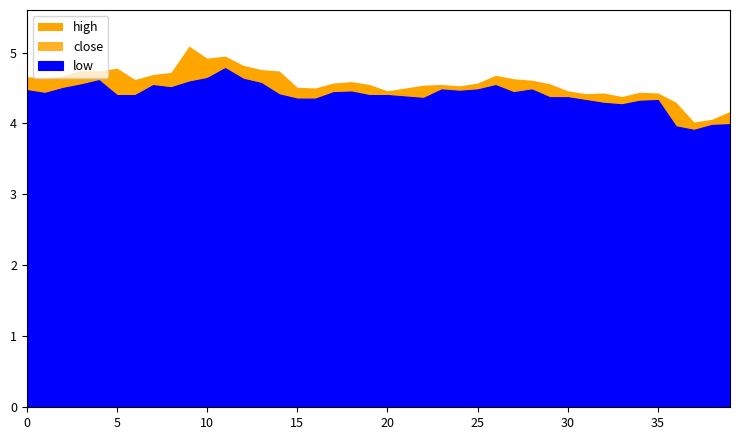

Reading left to right, transcribe all the data shown in this chart.

high: 2013-01-04=4.7	2013-01-07=4.6	2013-01-08=4.7	2013-01-09=4.8	2013-01-10=4.7	2013-01-11=4.8	2013-01-14=4.6	2013-01-15=4.7	2013-01-16=4.7	2013-01-17=5.1	2013-01-18=4.9	2013-01-21=5.0	2013-01-22=4.8	2013-01-23=4.8	2013-01-24=4.7	2013-01-25=4.5	2013-01-28=4.5	2013-01-29=4.6	2013-01-30=4.6	2013-01-31=4.5	2013-02-01=4.5	2013-02-04=4.5	2013-02-05=4.5	2013-02-06=4.5	2013-02-07=4.5	2013-02-08=4.6	2013-02-18=4.7	2013-02-19=4.6	2013-02-20=4.6	2013-02-21=4.6	2013-02-22=4.5	2013-02-25=4.4	2013-02-26=4.4	2013-02-27=4.4	2013-02-28=4.4	2013-03-01=4.4	2013-03-04=4.3	2013-03-05=4.0	2013-03-06=4.1	2013-03-07=4.2
close: 2013-01-04=4.5	2013-01-07=4.6	2013-01-08=4.6	2013-01-09=4.7	2013-01-10=4.7	2013-01-11=4.5	2013-01-14=4.6	2013-01-15=4.6	2013-01-16=4.7	2013-01-17=4.7	2013-01-18=4.8	2013-01-21=4.8	2013-01-22=4.7	2013-01-23=4.7	2013-01-24=4.5	2013-01-25=4.4	2013-01-28=4.5	2013-01-29=4.5	2013-01-30=4.5	2013-01-31=4.5	2013-02-01=4.5	2013-02-04=4.4	2013-02-05=4.5	2013-02-06=4.5	2013-02-07=4.5	2013-02-08=4.6	2013-02-18=4.6	2013-02-19=4.5	2013-02-20=4.6	2013-02-21=4.4	2013-02-22=4.4	2013-02-25=4.4	2013-02-26=4.3	2013-02-27=4.3	2013-02-28=4.4	2013-03-01=4.4	2013-03-04=4.0	2013-03-05=4.0	2013-03-06=4.0	2013-03-07=4.1
low: 2013-01-04=4.5	2013-01-07=4.4	2013-01-08=4.5	2013-01-09=4.5	2013-01-10=4.6	2013-01-11=4.4	2013-01-14=4.4	2013-01-15=4.5	2013-01-16=4.5	2013-01-17=4.6	2013-01-18=4.6	2013-01-21=4.8	2013-01-22=4.6	2013-01-23=4.6	2013-01-24=4.4	2013-01-25=4.3	2013-01-28=4.3	2013-01-29=4.4	2013-01-30=4.5	2013-01-31=4.4	2013-02-01=4.4	2013-02-04=4.4	2013-02-05=4.4	2013-02-06=4.5	2013-02-07=4.5	2013-02-08=4.5	2013-02-18=4.5	2013-02-19=4.4	2013-02-20=4.5	2013-02-21=4.4	2013-02-22=4.4	2013-02-25=4.3	2013-02-26=4.3	2013-02-27=4.3	2013-02-28=4.3	2013-03-01=4.3	2013-03-04=4.0	2013-03-05=3.9	2013-03-06=4.0	2013-03-07=4.0